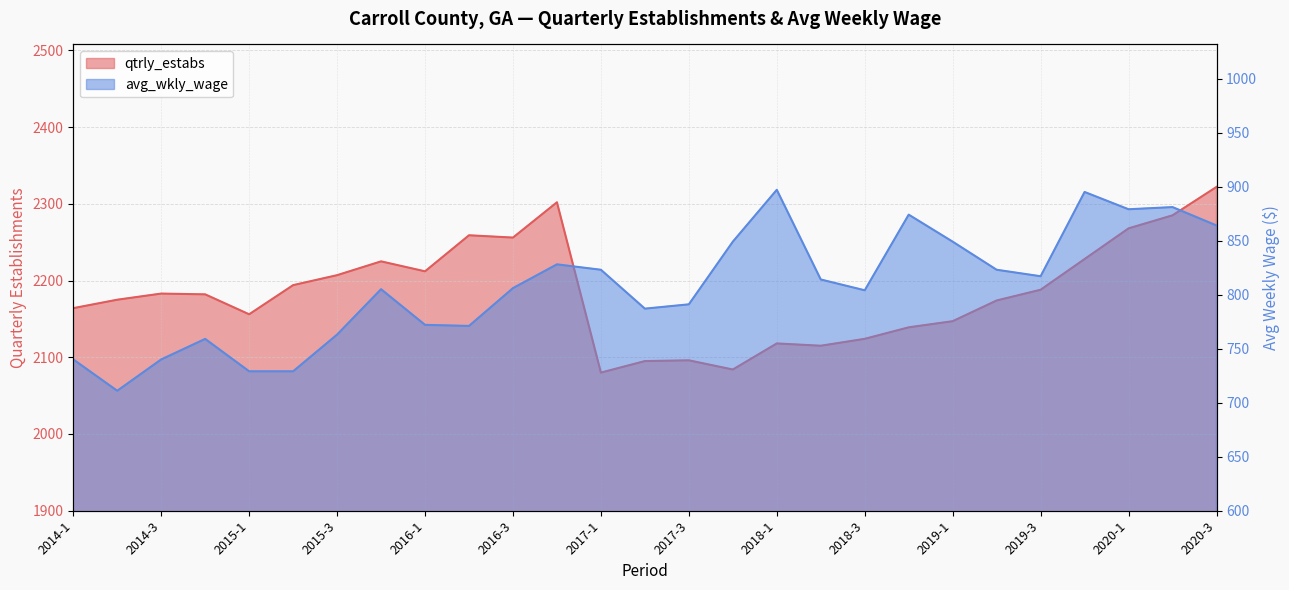

List the series in order of their peak value, highest first.

qtrly_estabs, avg_wkly_wage